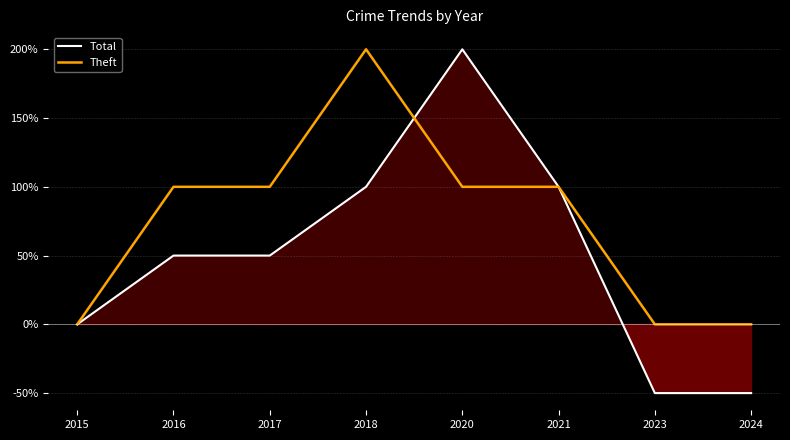

Reading right to left, extract all data points from this chart.

Total: -50	-50	100	200	100	50	50	0
Theft: 0	0	100	100	200	100	100	0